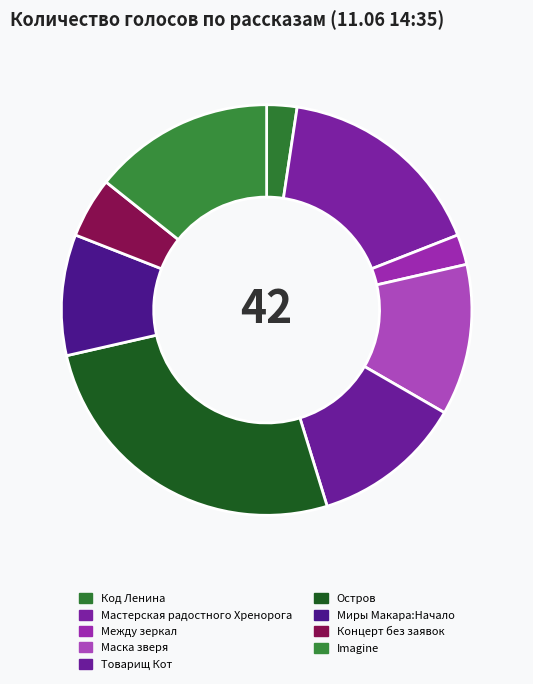

What percentage is the Остров slice, to the nearest percent?

26%